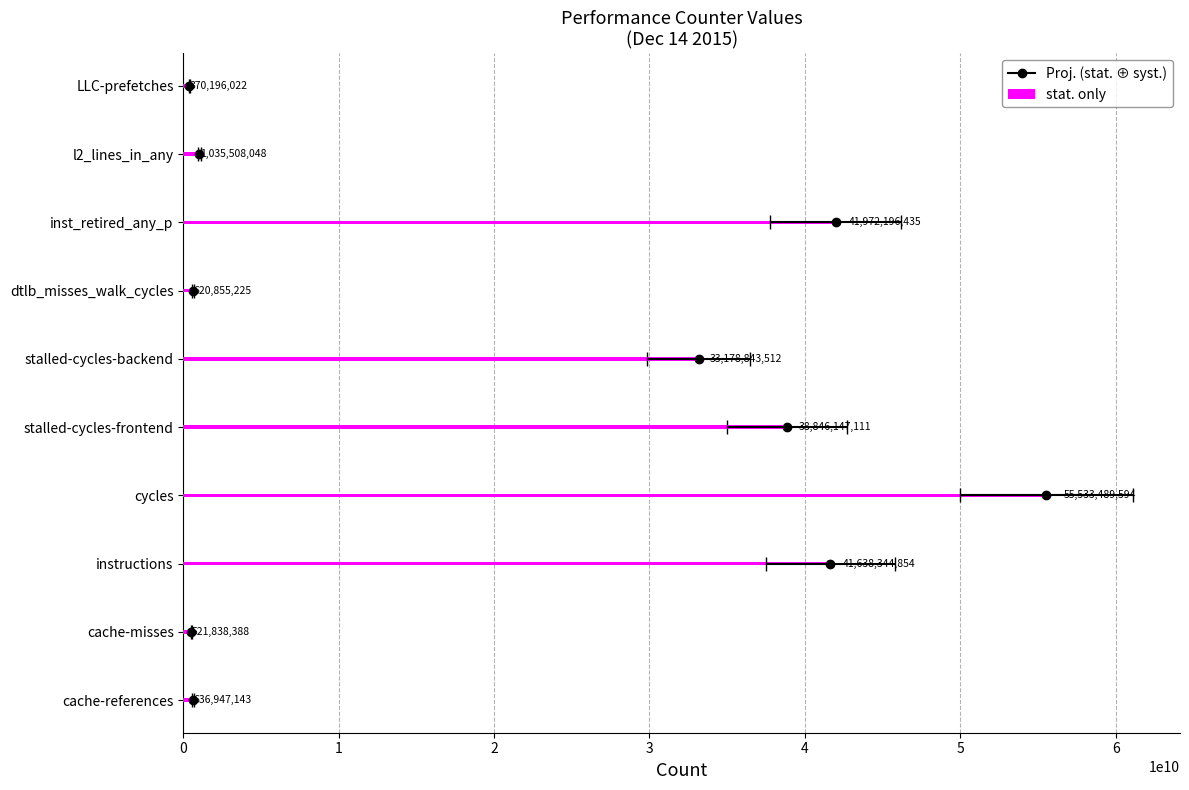

What is the average value?

21435436633